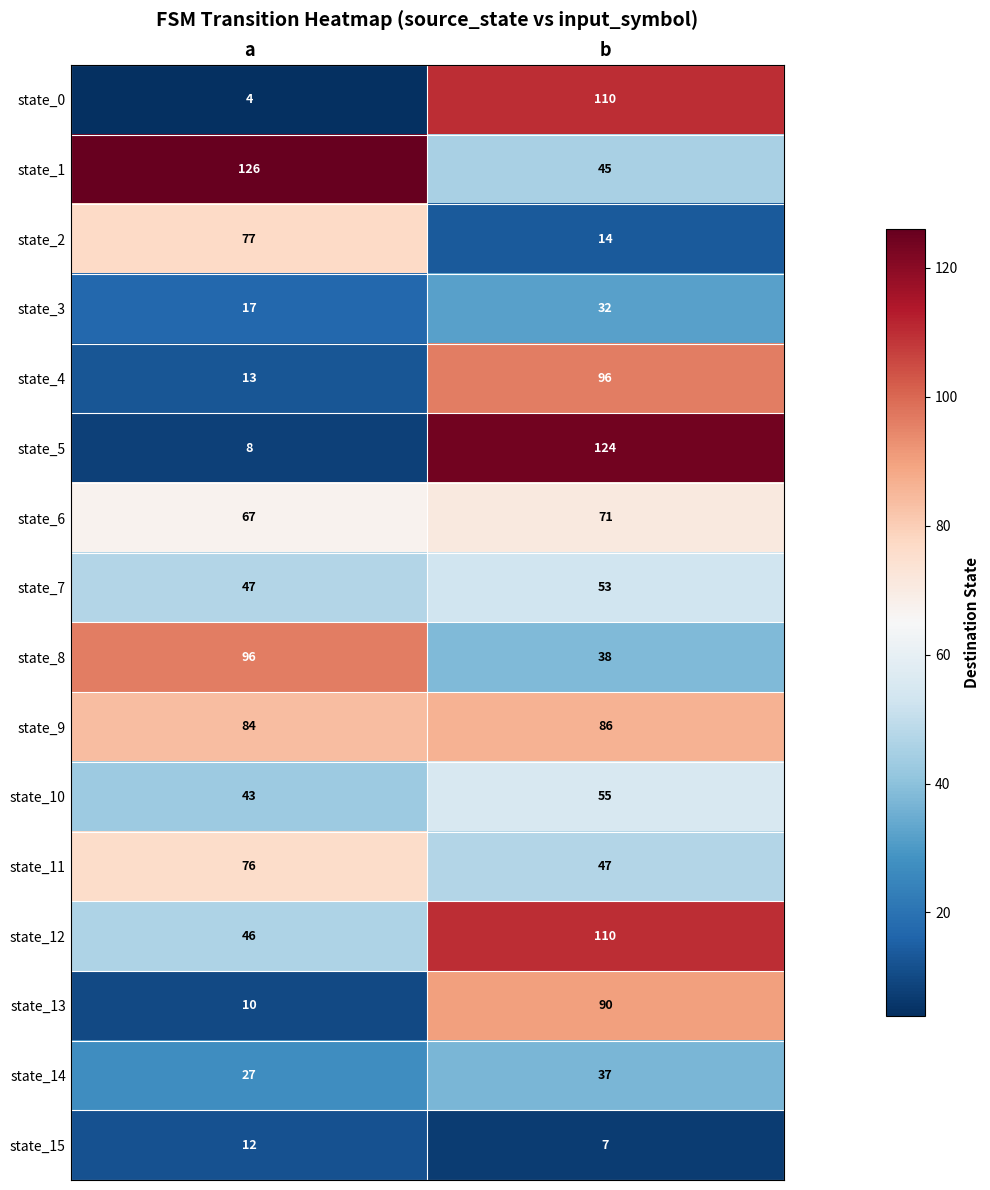

How many series are shown in this chart?

16